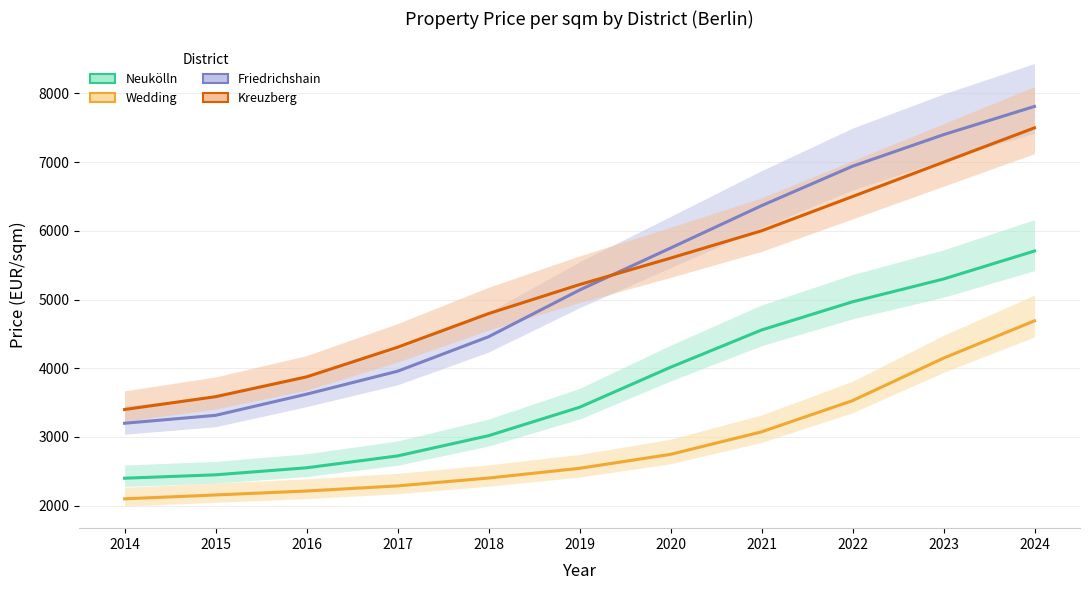

What value does the Friedrichshain series have at 2016?

3623.3